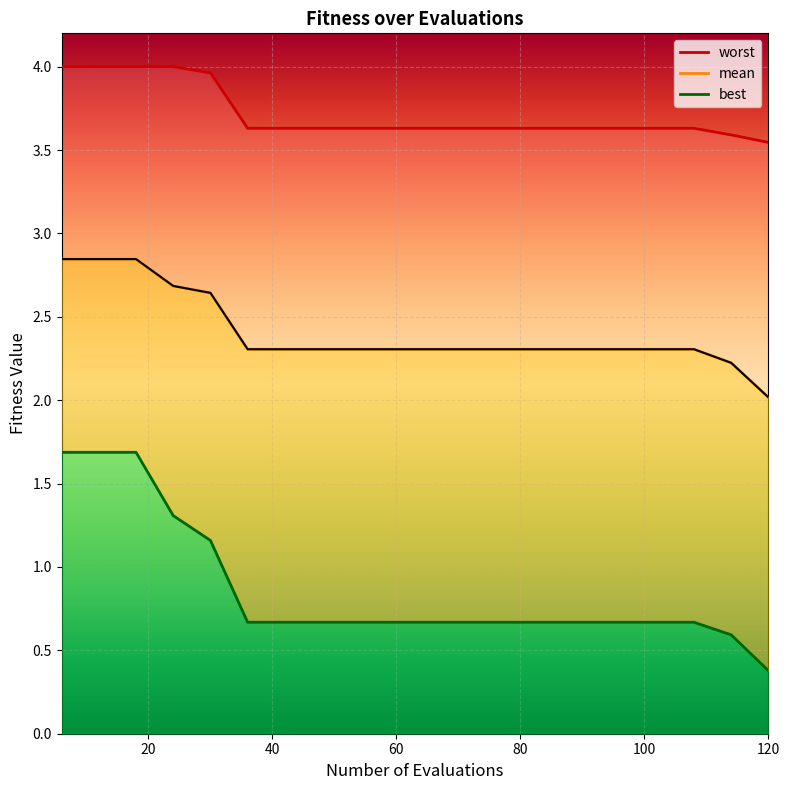

True or false: mean and best intersect in this chart.

False